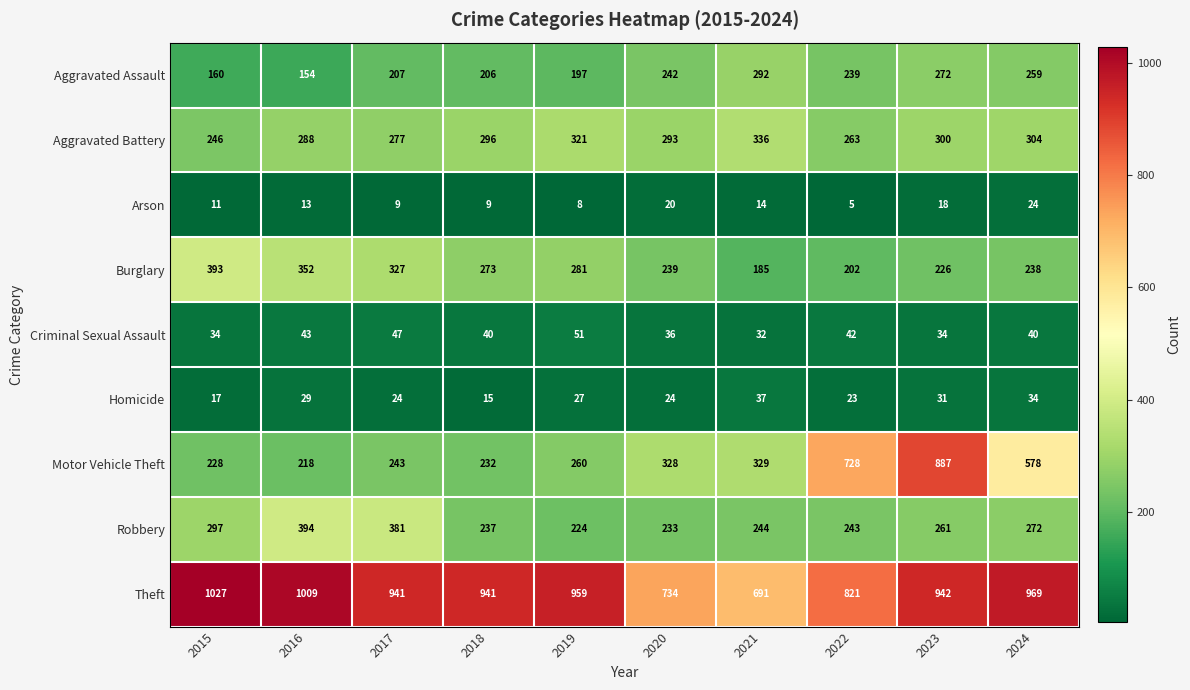

The value of Aggravated Assault at 2015 is 240. True or false?

False